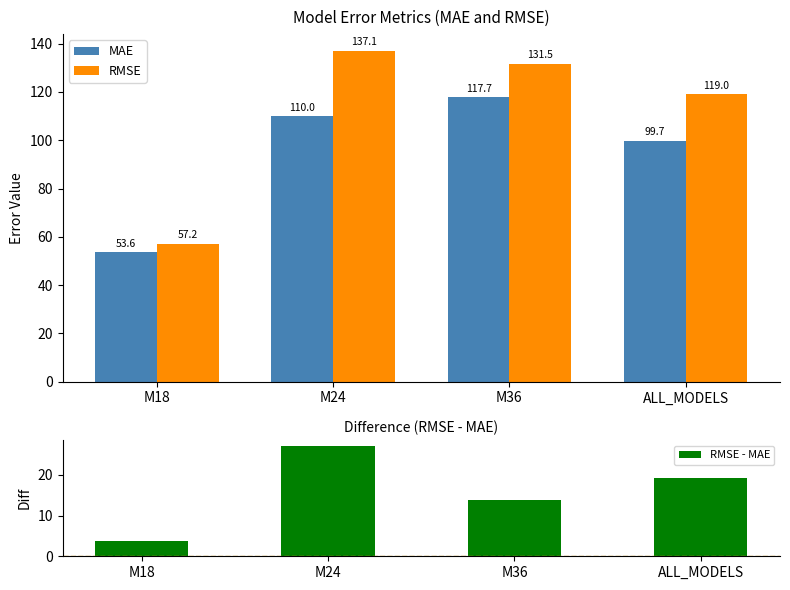

Reading left to right, extract all data points from this chart.

MAE: M18=53.6	M24=110.0	M36=117.7	ALL_MODELS=99.7
RMSE: M18=57.2	M24=137.1	M36=131.5	ALL_MODELS=119.0
RMSE - MAE: M18=3.6	M24=27.1	M36=13.8	ALL_MODELS=19.3